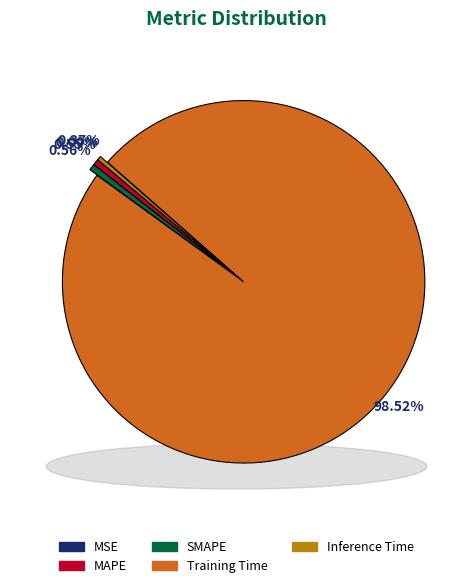

Count the number of slices in the pie.

5